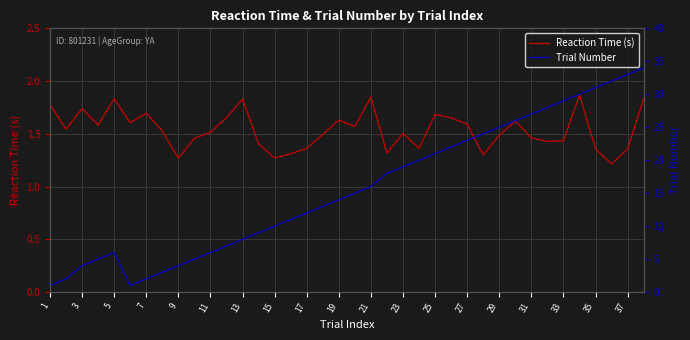

True or false: Reaction Time (s) has a value of 1.6 at 27.

True